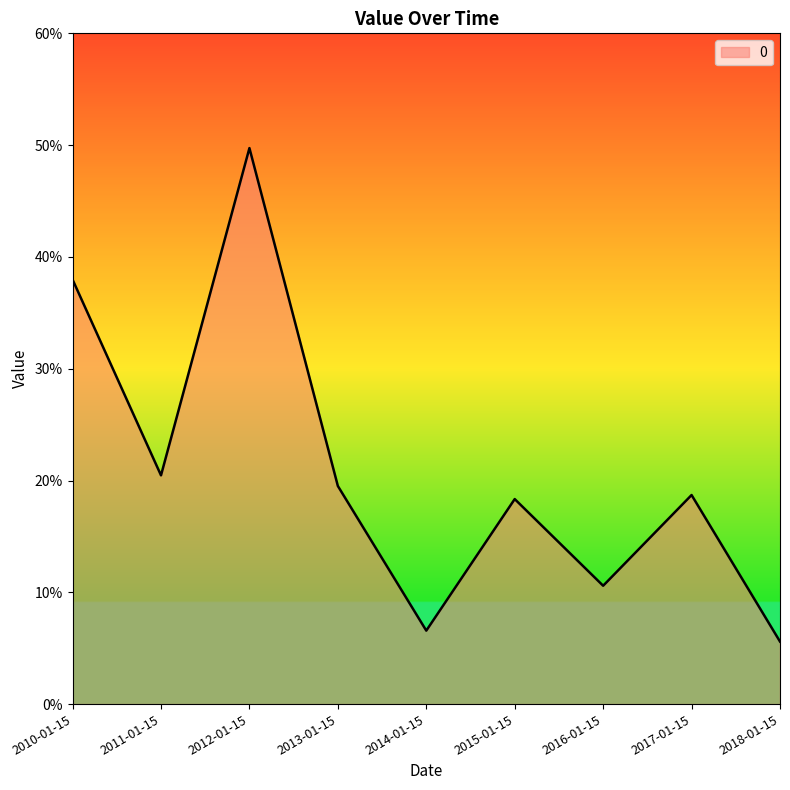

Reading left to right, list all the values displayed in this chart.

2010-01-15=0.4	2011-01-15=0.2	2012-01-15=0.5	2013-01-15=0.2	2014-01-15=0.1	2015-01-15=0.2	2016-01-15=0.1	2017-01-15=0.2	2018-01-15=0.1